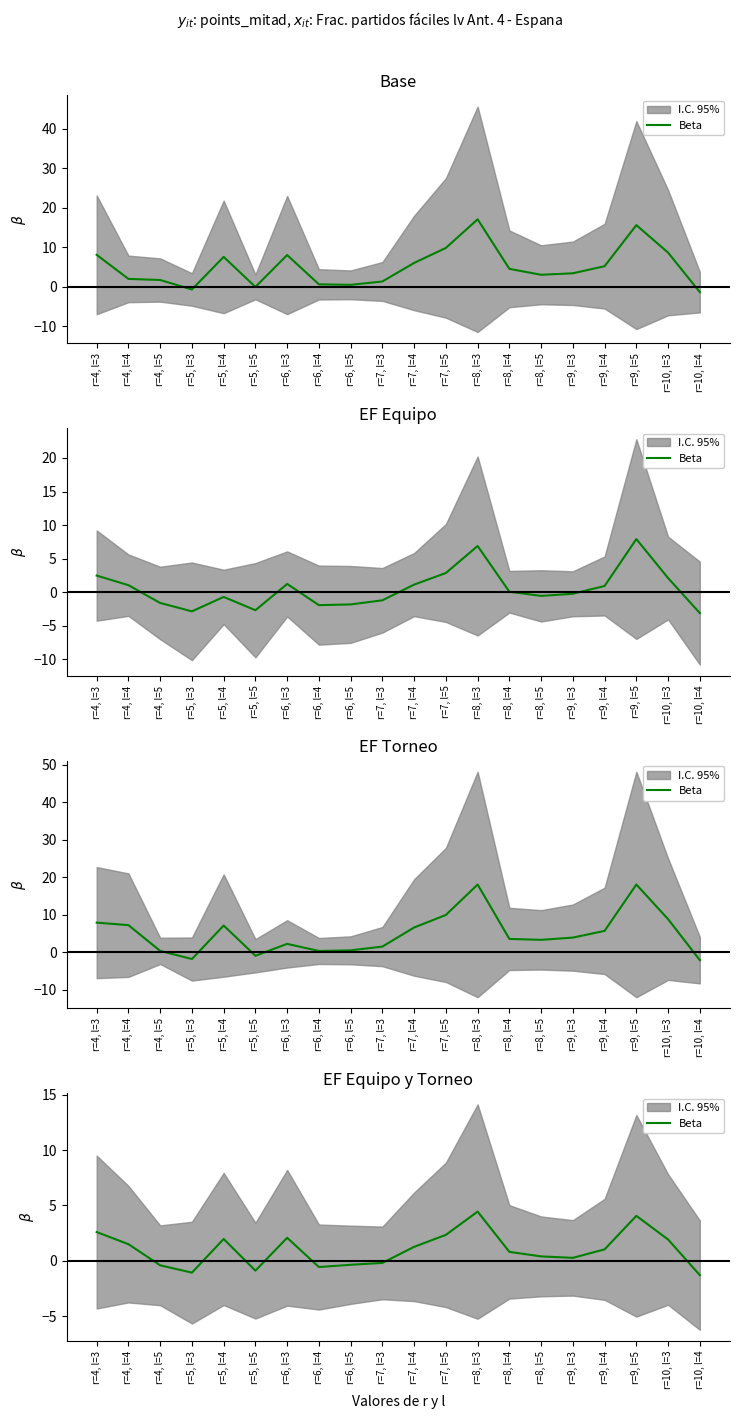

What is the label of the 8th point from the right?

r=8, l=3